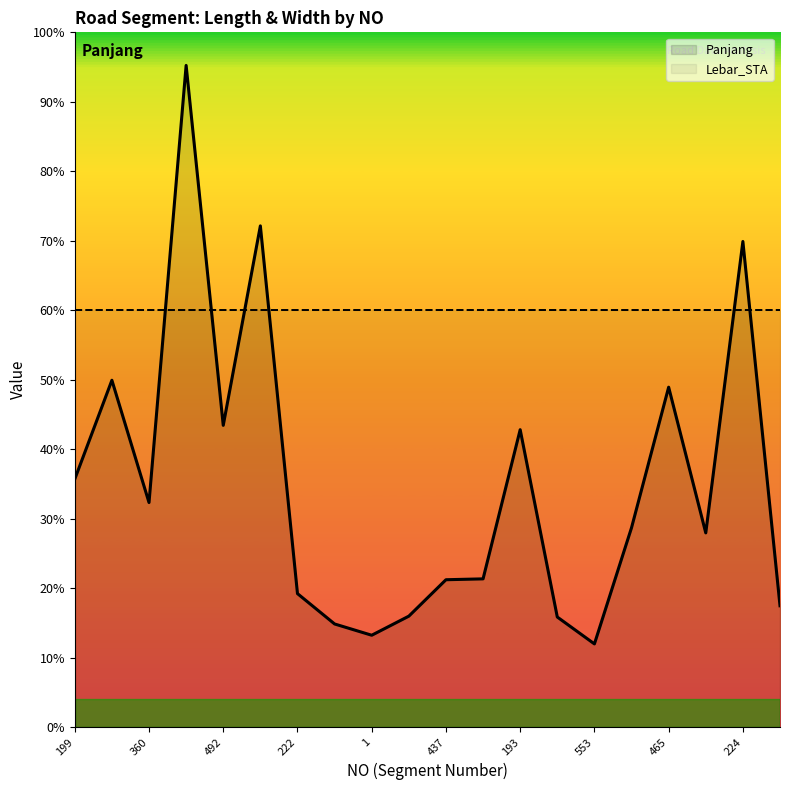

What are all the series names shown in the legend?

Panjang, Lebar_STA